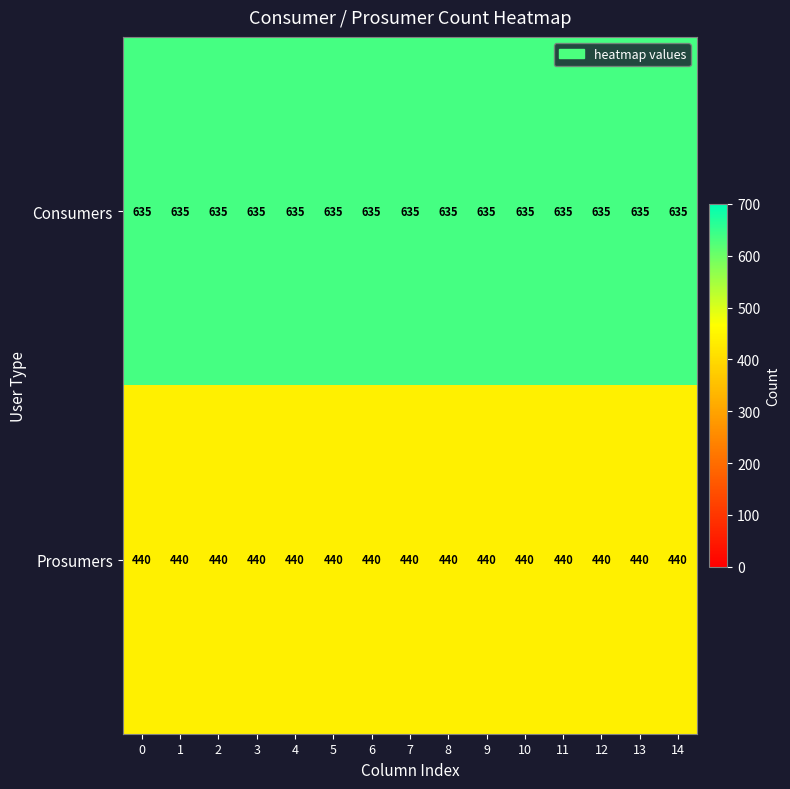

Rank the series by their maximum value, from lowest to highest.

Prosumers, Consumers